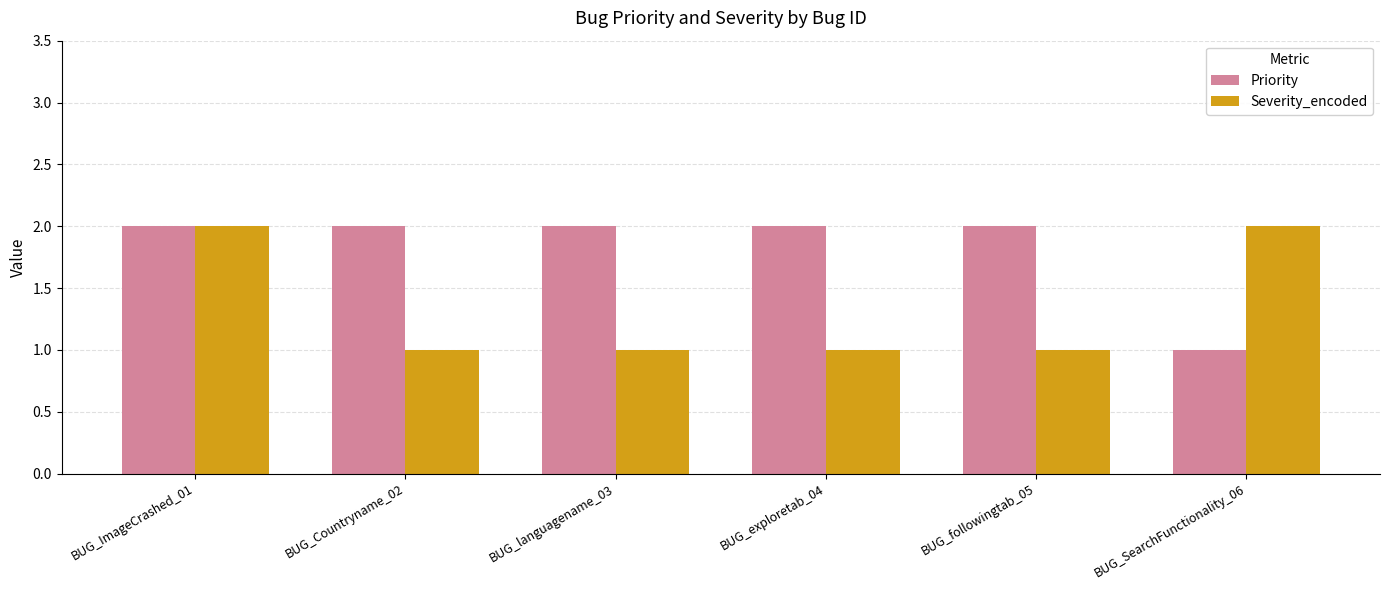

What is the lowest value of the Priority series?

1